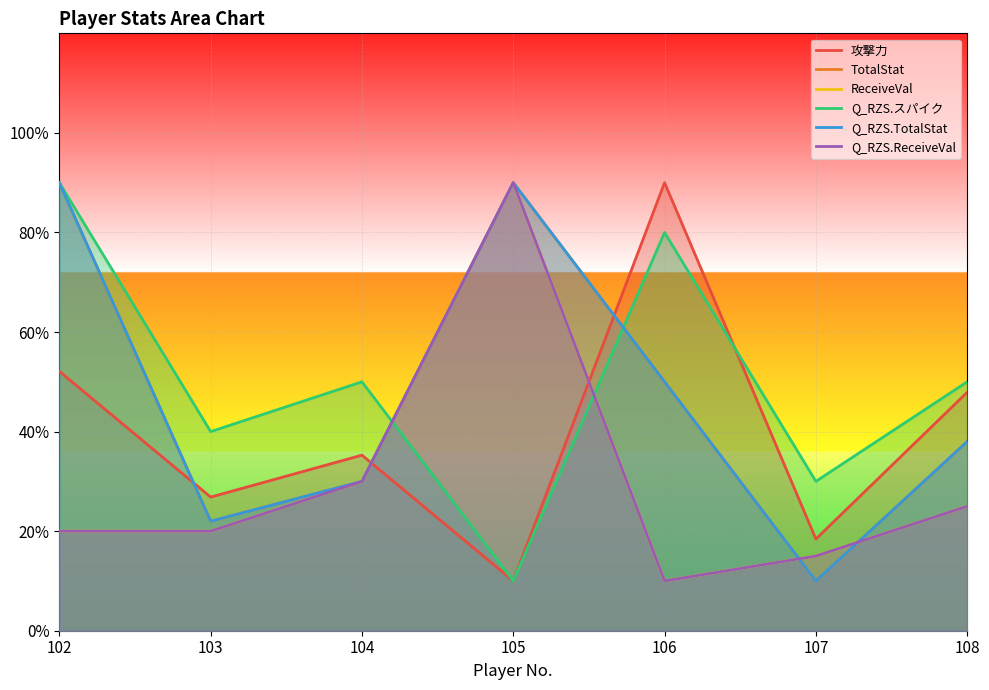

Does the chart display data point markers on the line(s)?

No